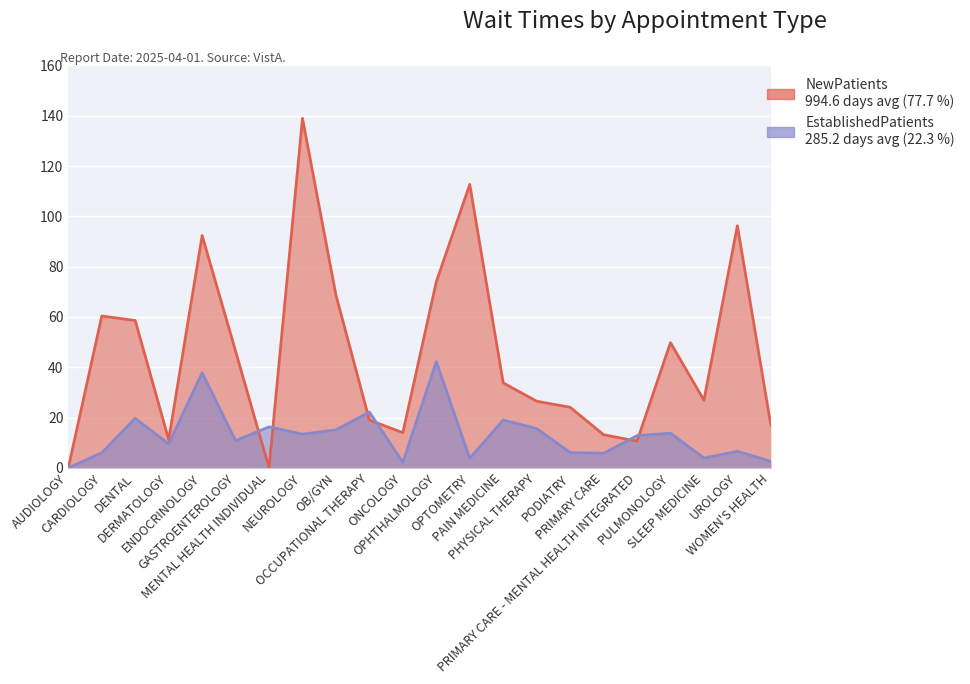

What is the value of the NewPatients point at the 17th from the left?

13.2